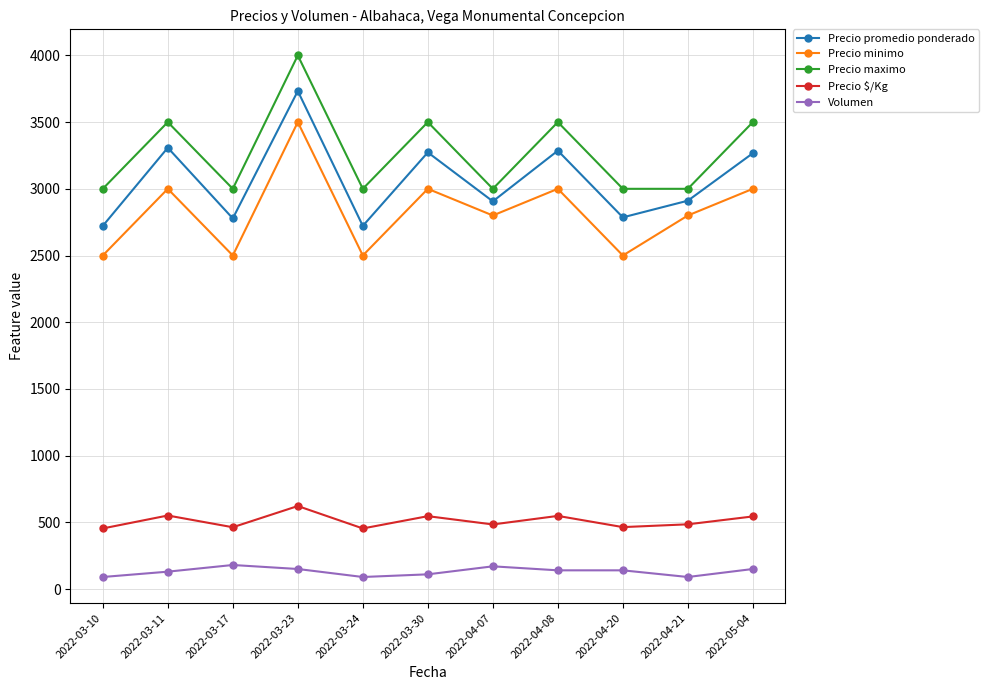

What is the minimum value for Precio minimo?

2500